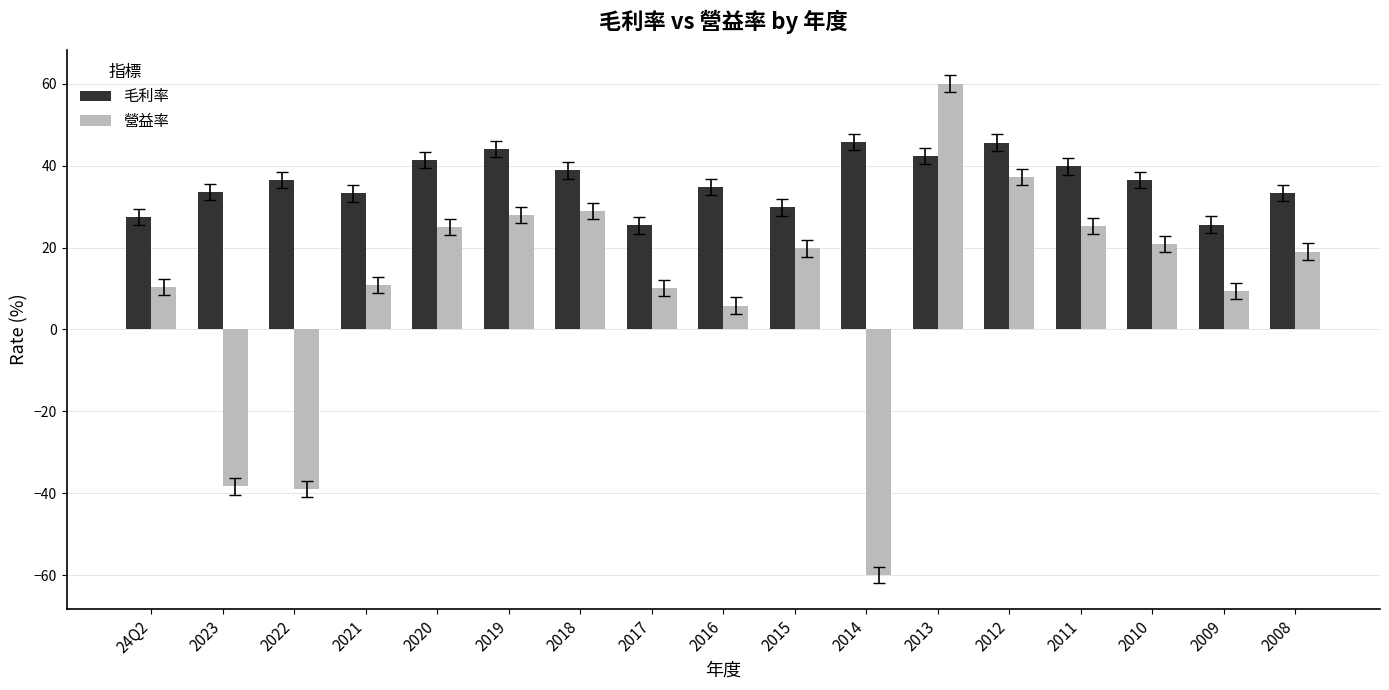

What position from the left is 2014?

11